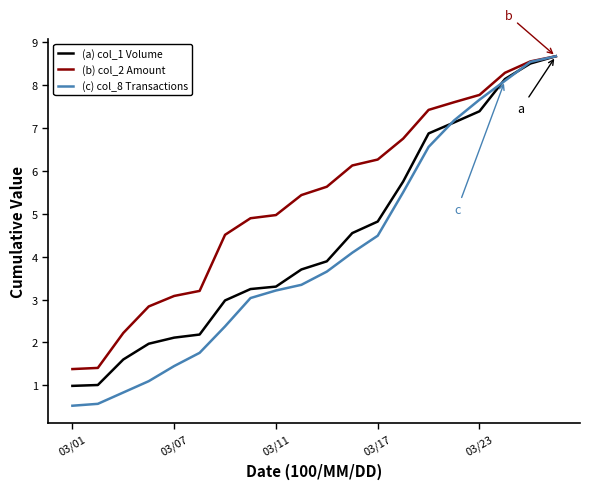

Which series has the widest spread of values?

(c) col_8 Transactions